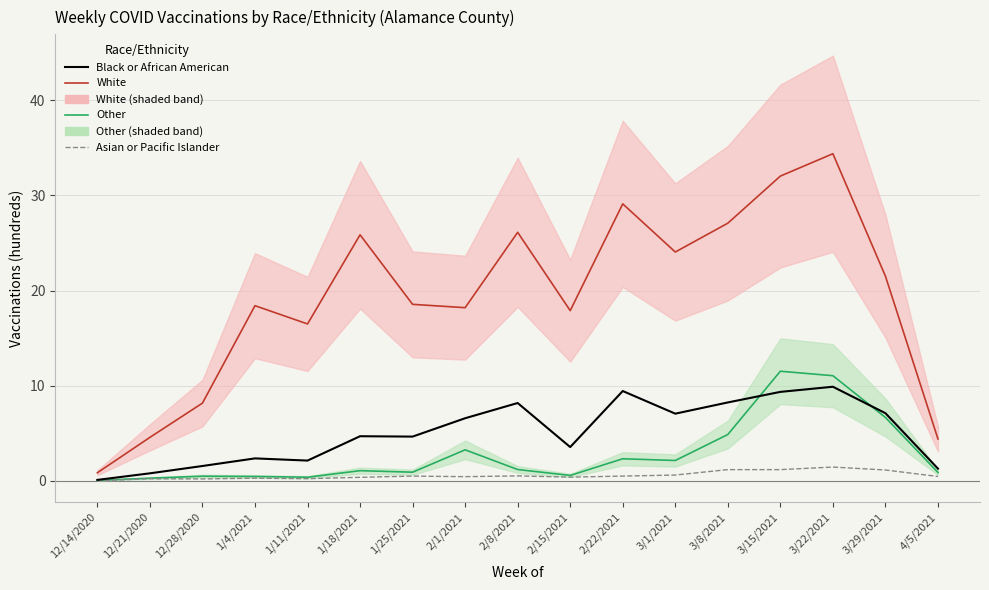

Does the chart have visible grid lines?

Yes